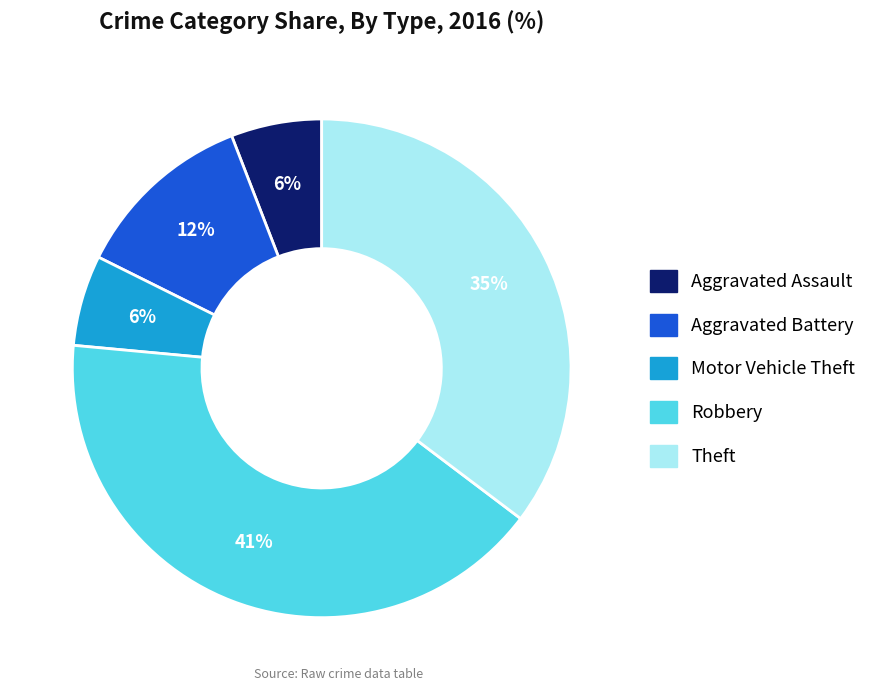

To the nearest percent, what portion does Aggravated Battery represent?

12%